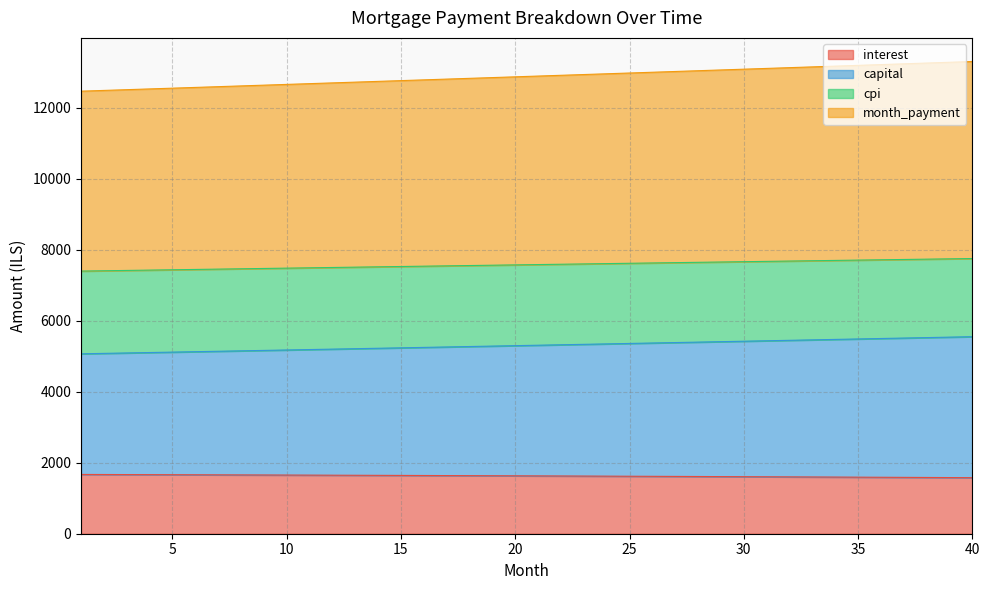

True or false: interest and capital cross at least once.

False